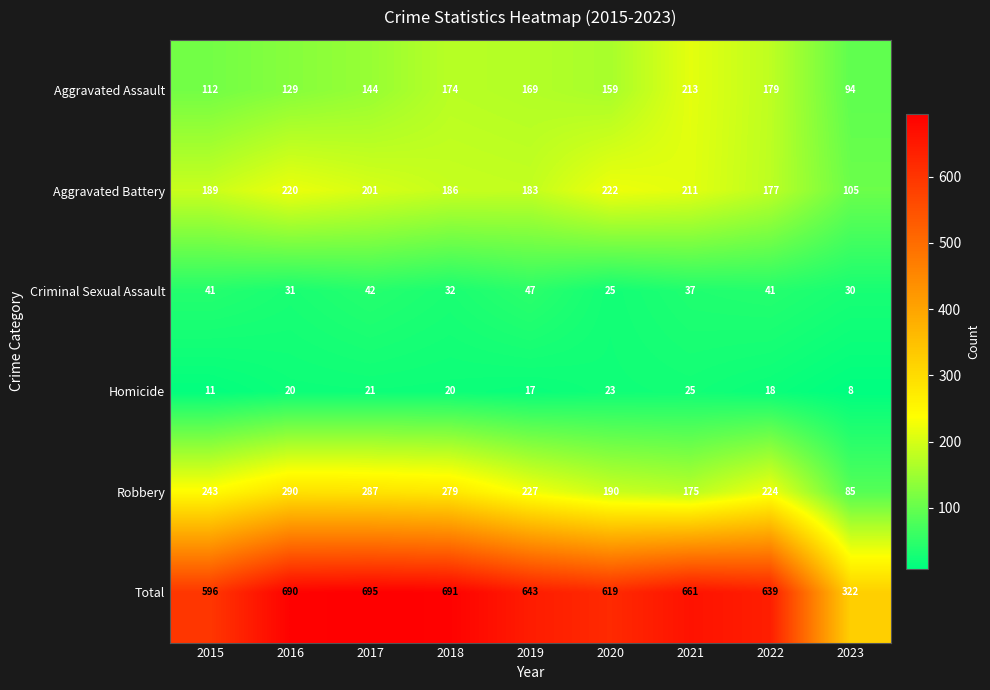

True or false: Aggravated Battery has a value of 330 at 2015.

False